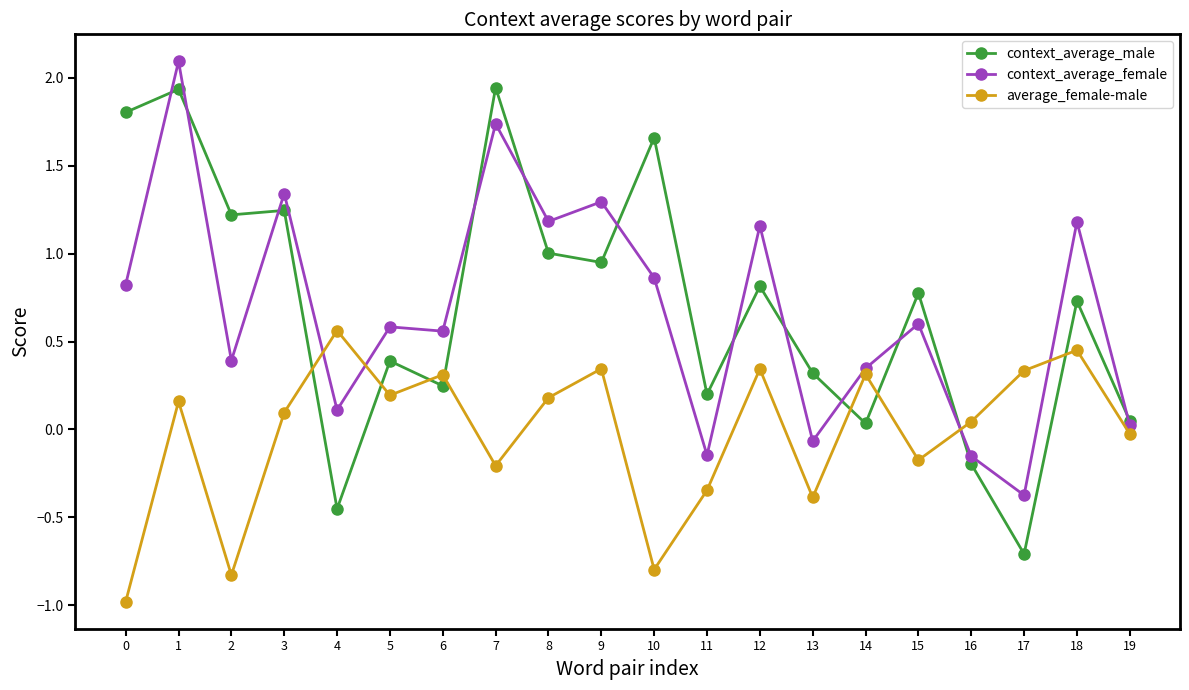

Is the value of context_average_male at 2 greater than the value of average_female-male at 16?

Yes